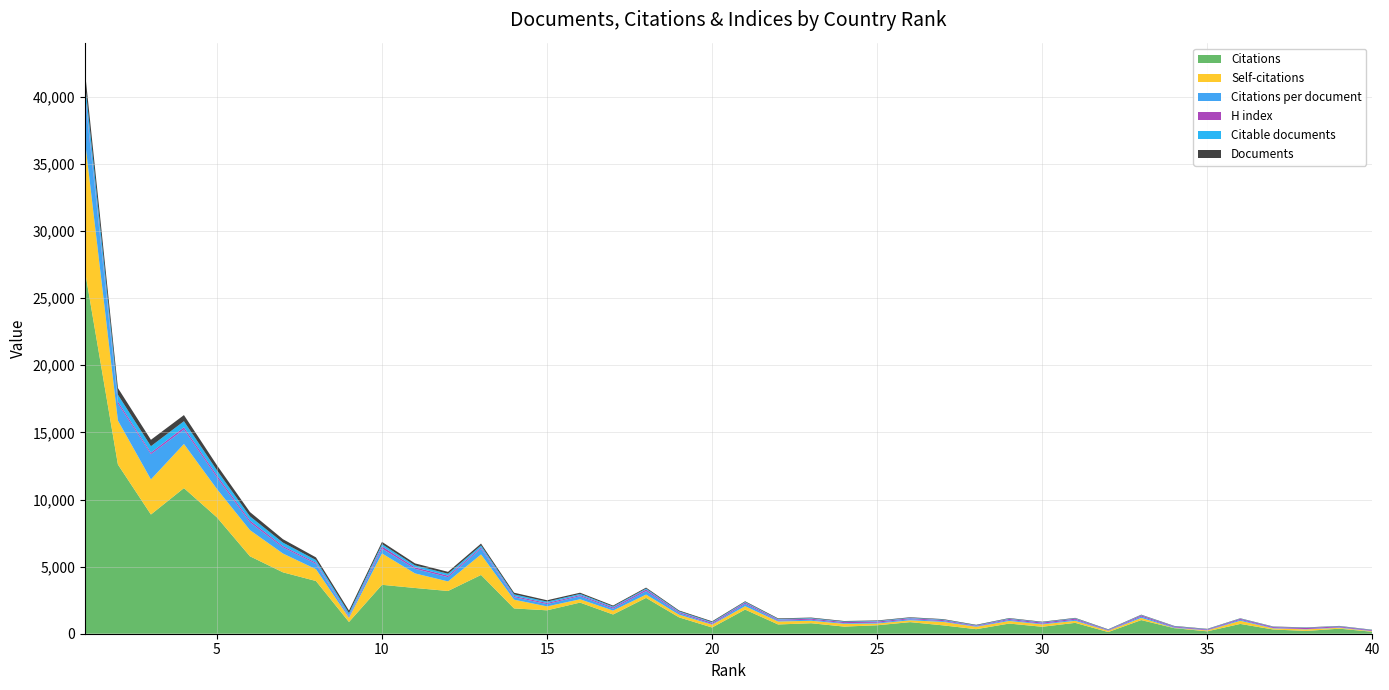

Reading right to left, extract all data points from this chart.

Documents: 40=20	39=20	38=20	37=21	36=22	35=23	34=24	33=27	32=27	31=30	30=32	29=33	28=34	27=37	26=38	25=40	24=41	23=43	22=47	21=49	20=57	19=59	18=70	17=70	16=88	15=100	14=123	13=141	12=142	11=148	10=167	9=191	8=198	7=253	6=317	5=376	4=456	3=477	2=499	1=823
Citable documents: 40=20	39=20	38=20	37=21	36=22	35=23	34=24	33=27	32=27	31=30	30=32	29=33	28=34	27=37	26=38	25=40	24=41	23=43	22=47	21=49	20=57	19=59	18=70	17=69	16=88	15=100	14=123	13=141	12=142	11=148	10=167	9=191	8=198	7=253	6=312	5=374	4=454	3=477	2=499	1=823
Self-citations: 40=42	39=63	38=117	37=80	36=233	35=68	34=18	33=161	32=94	31=150	30=176	29=194	28=178	27=258	26=135	25=128	24=206	23=183	22=221	21=252	20=210	19=197	18=245	17=289	16=246	15=291	14=652	13=1528	12=712	11=1086	10=2337	9=310	8=879	7=1401	6=1950	5=2111	4=3287	3=2614	2=3275	1=9721
H index: 40=54	39=65	38=87	37=69	36=72	35=53	34=62	33=87	32=45	31=81	30=84	29=75	28=46	27=74	26=65	25=87	24=76	23=75	22=69	21=91	20=92	19=77	18=114	17=94	16=82	15=85	14=85	13=90	12=112	11=110	10=165	9=73	8=92	7=104	6=140	5=157	4=158	3=118	2=162	1=233
Citations per document: 40=15	39=38	38=21	37=31	36=73	35=18	34=41	33=102	32=13	31=81	30=52	29=76	28=34	27=62	26=86	25=63	24=53	23=78	22=69	21=180	20=46	19=122	18=267	17=143	16=232	15=174	14=189	13=438	12=318	11=341	10=364	9=87	8=393	7=457	6=577	5=868	4=1085	3=1880	2=1263	1=3287
Citations: 40=147	39=376	38=208	37=314	36=730	35=179	34=414	33=1016	32=125	31=810	30=519	29=757	28=339	27=622	26=864	25=630	24=531	23=782	22=690	21=1798	20=463	19=1218	18=2670	17=1433	16=2320	15=1744	14=1885	13=4379	12=3184	11=3408	10=3644	9=874	8=3928	7=4574	6=5769	5=8668	4=10850	3=8882	2=12608	1=27054